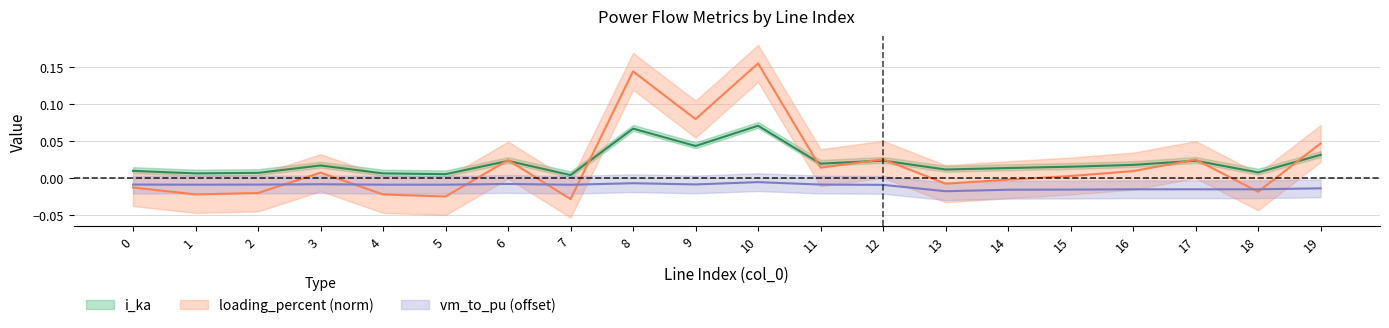

Is the value of i_to_ka at 5 greater than the value of vm_to_pu at 9?

No